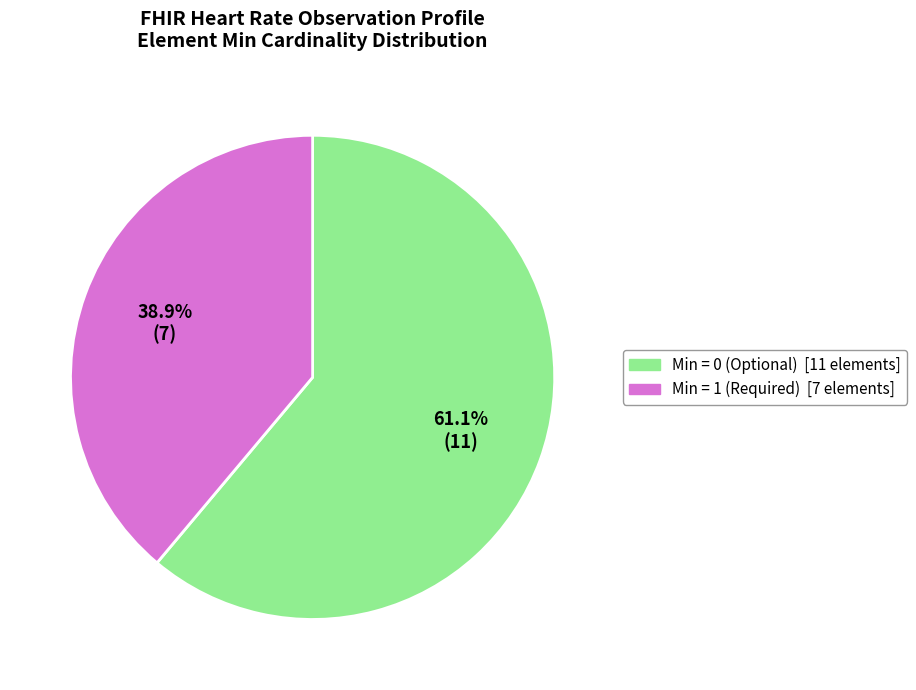

Does any single category account for the majority?

Yes